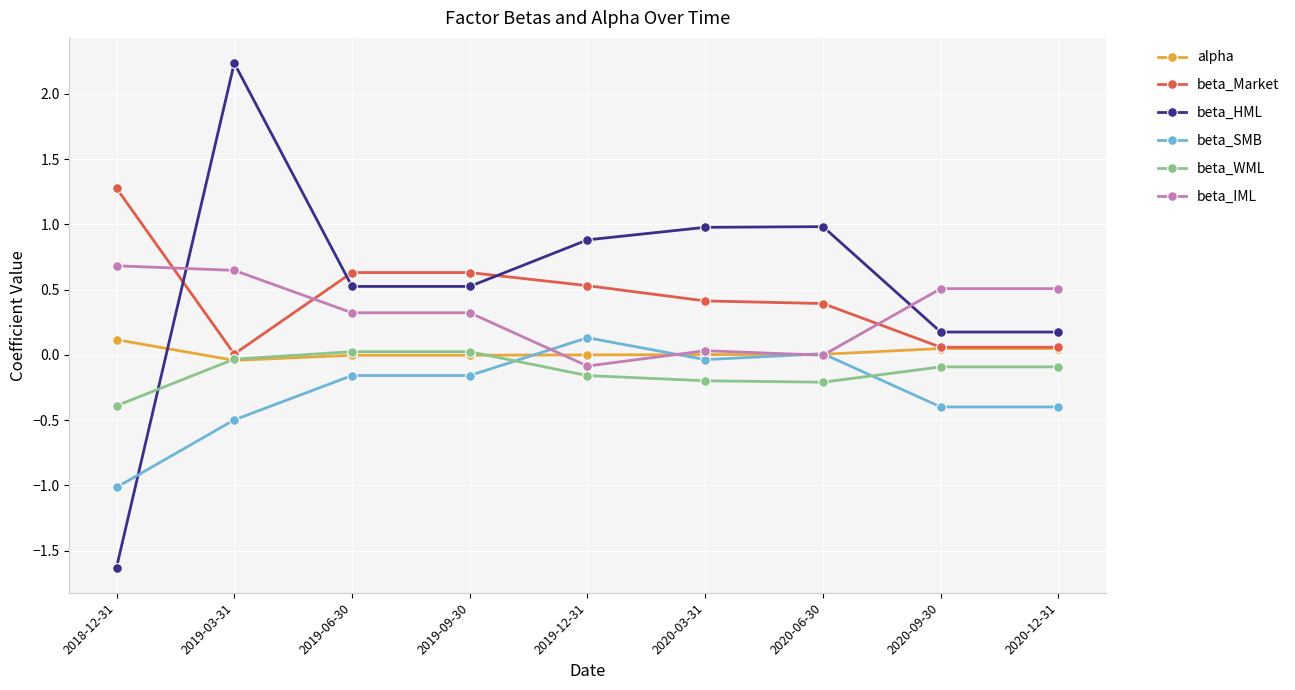

Which series has the largest range (max minus min)?

beta_HML